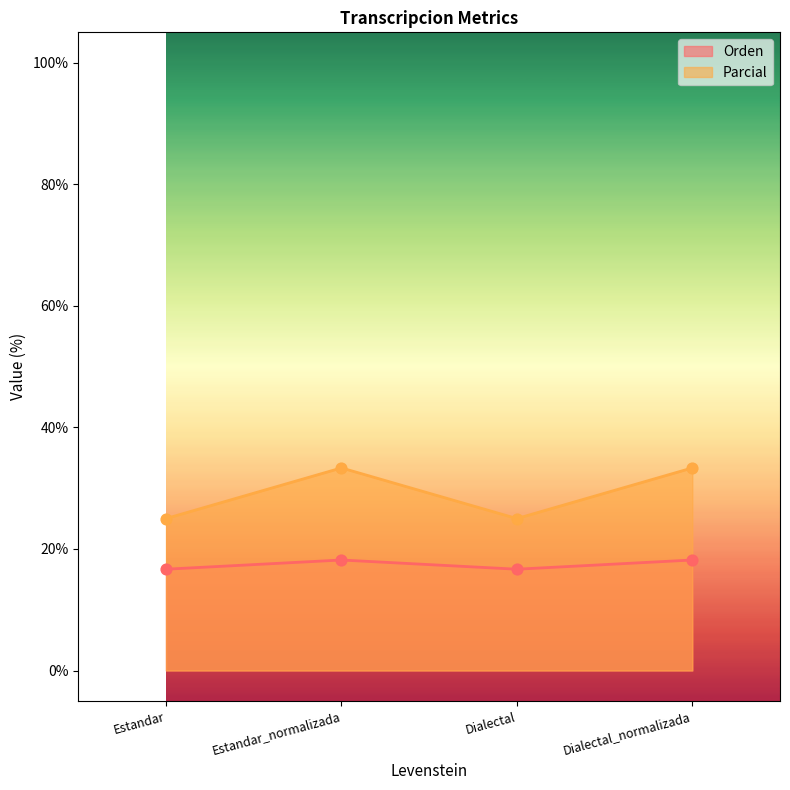

What are all the series names shown in the legend?

Orden, Parcial